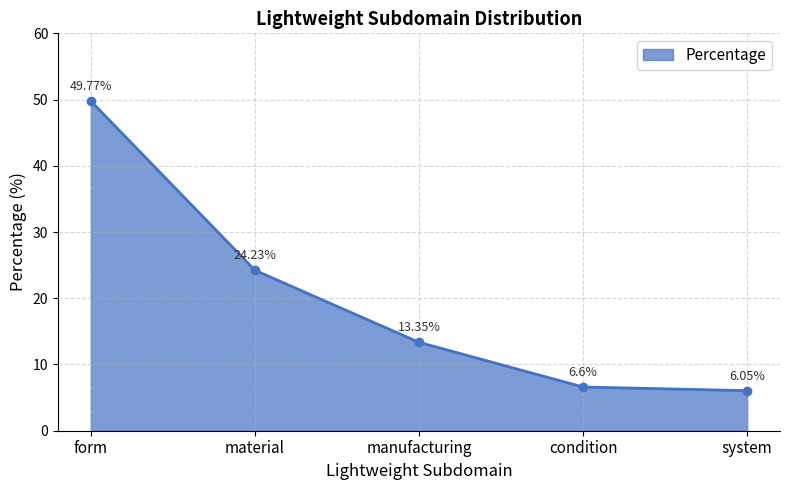

Where is the data nearest to the value 27?

material